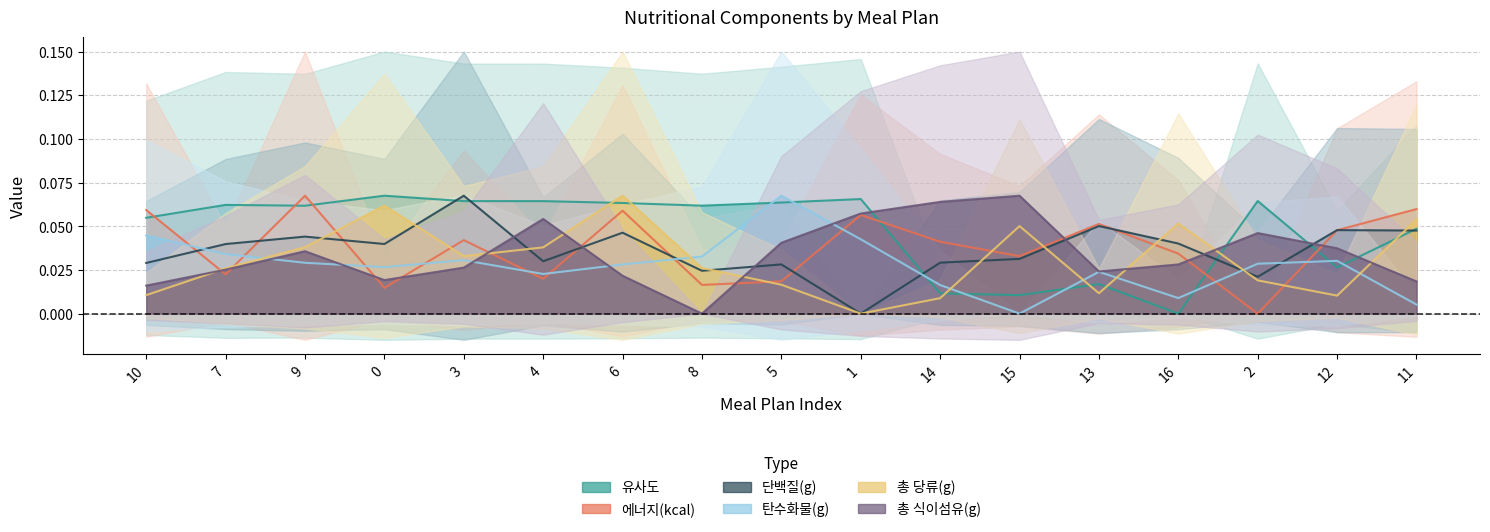

At which category is the sum across all series the highest?

6